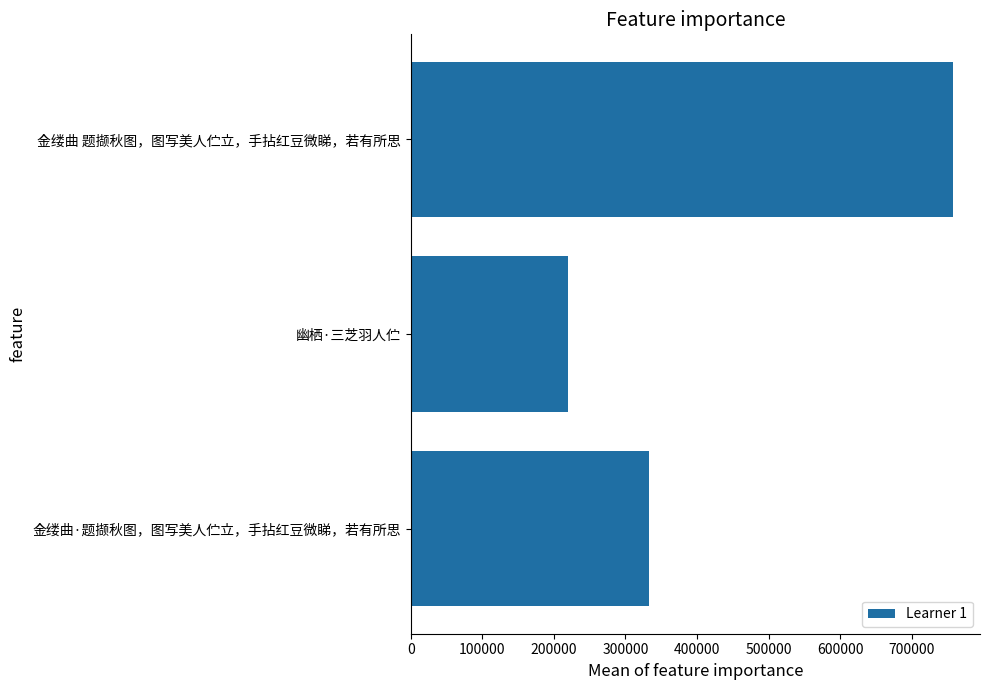

Are the bars horizontal?

Yes